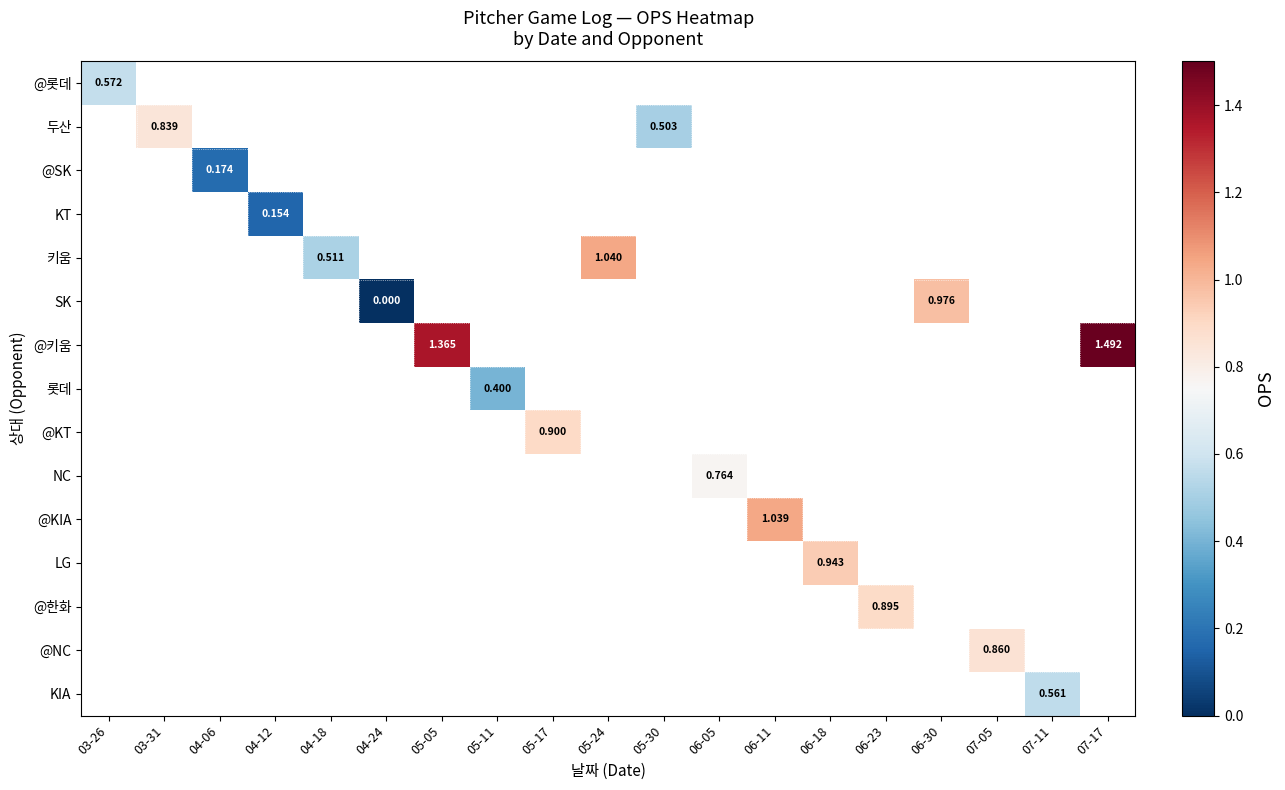

How many distinct data groups are displayed?

15